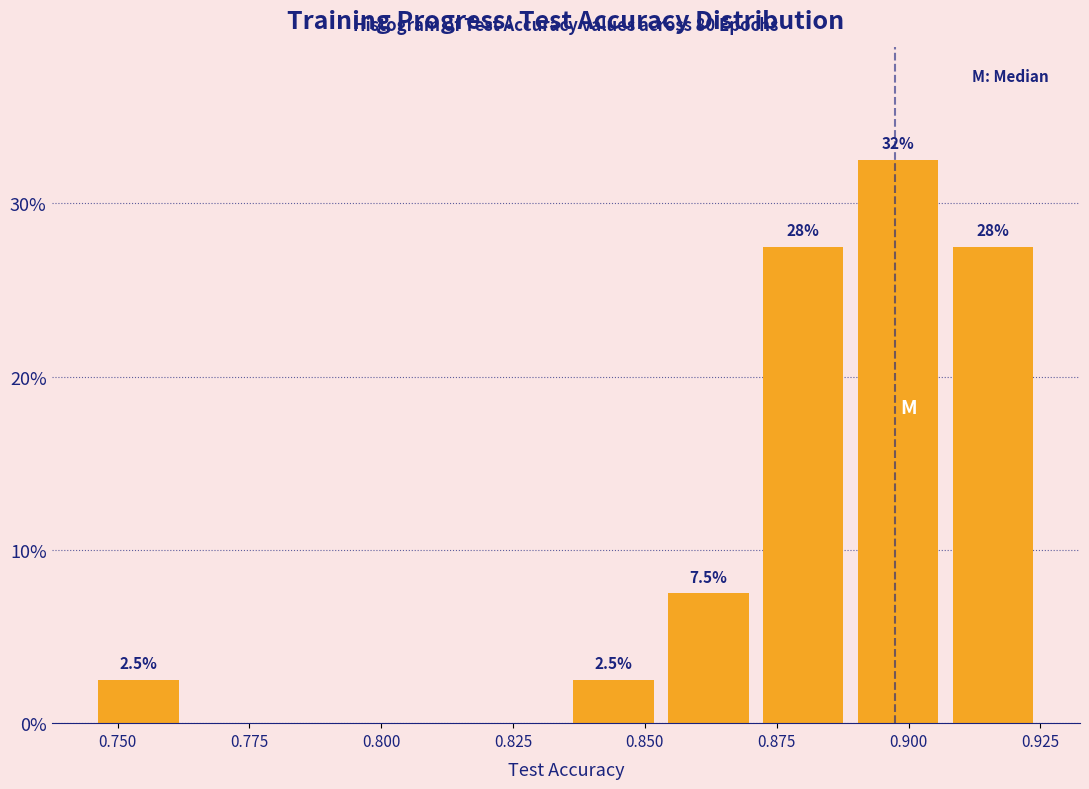

Read against the x-axis, roughly where is the centre of the tallest bar?

0.900